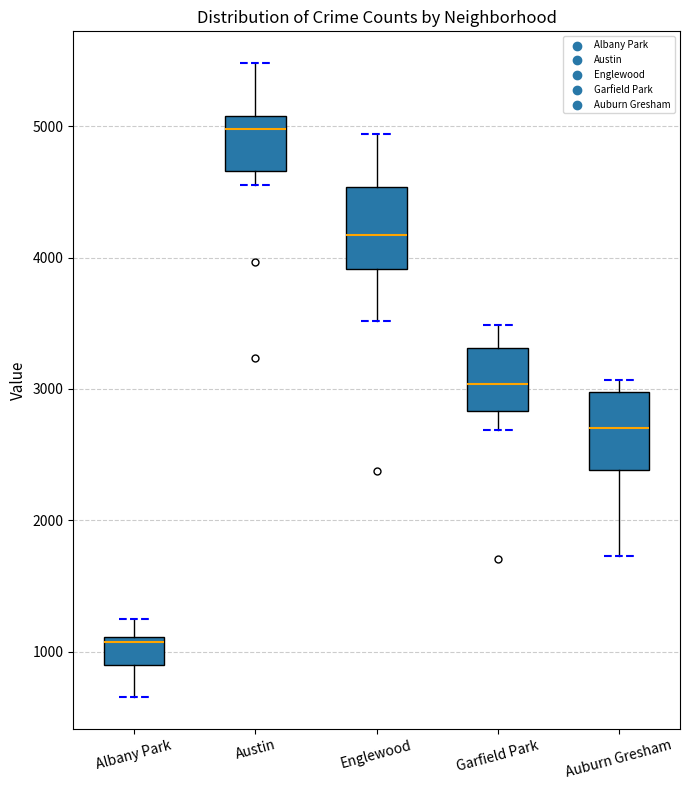

Reading left to right, transcribe this box plot: for each box, give where its median line is, the range the box spans, and where its two whiskers end, as read against the y-axis. The values are not printed on the chart, so give them approximately, as read against the axis.

Albany Park: median 1100 (just below the box's upper edge), box 900 to 1100, whiskers 700 to 1300
Austin: median 5000, box 4700 to 5100, whiskers 4600 to 5500
Englewood: median 4200, box 3900 to 4500, whiskers 3500 to 4900
Garfield Park: median 3000, box 2800 to 3300, whiskers 2700 to 3500
Auburn Gresham: median 2700, box 2400 to 3000, whiskers 1700 to 3100